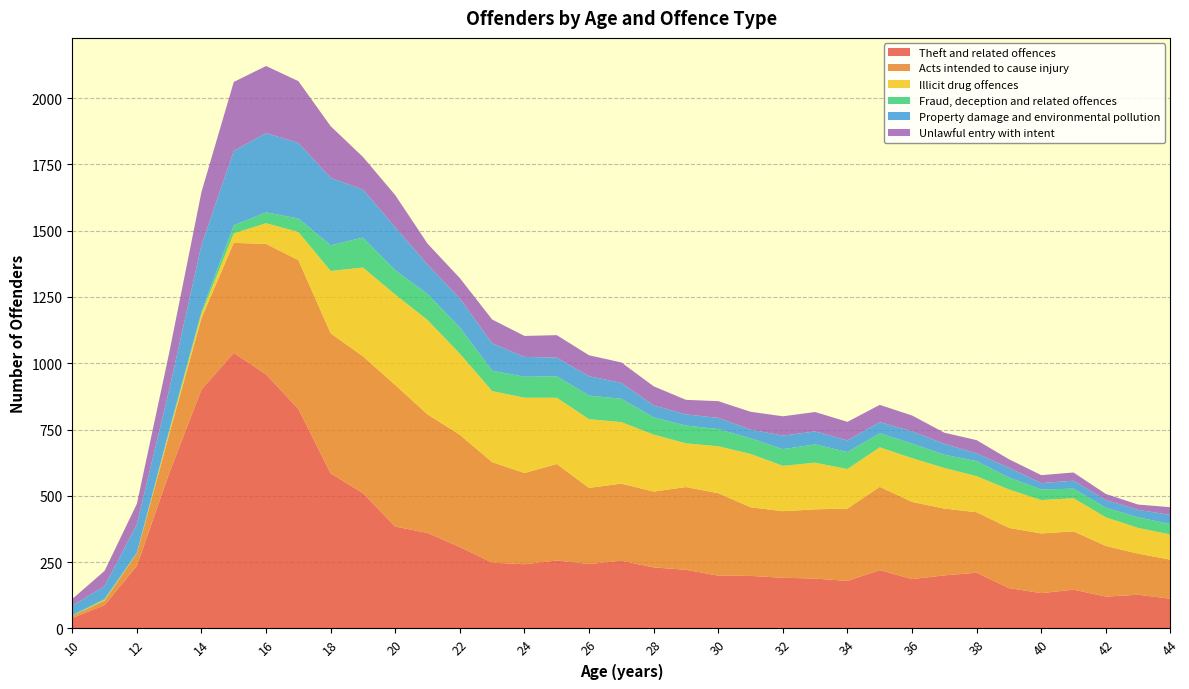

Reading left to right, extract all data points from this chart.

Theft and related offences: 10=39	11=88	12=236	13=585	14=901	15=1039	16=958	17=828	18=585	19=510	20=384	21=360	22=307	23=248	24=242	25=256	26=243	27=255	28=230	29=221	30=199	31=198	32=191	33=188	34=179	35=220	36=186	37=200	38=210	39=152	40=133	41=146	42=120	43=127	44=112
Acts intended to cause injury: 10=8	11=17	12=47	13=147	14=269	15=415	16=492	17=561	18=528	19=516	20=534	21=447	22=423	23=379	24=344	25=364	26=287	27=291	28=286	29=312	30=311	31=259	32=251	33=261	34=273	35=314	36=291	37=252	38=228	39=227	40=225	41=220	42=191	43=155	44=147
Illicit drug offences: 10=0	11=3	12=0	13=9	14=17	15=36	16=78	17=106	18=235	19=335	20=341	21=356	22=306	23=268	24=284	25=250	26=259	27=232	28=215	29=165	30=177	31=201	32=171	33=176	34=149	35=149	36=165	37=153	38=136	39=145	40=126	41=125	42=108	43=97	44=95
Fraud, deception and related offences: 10=3	11=3	12=3	13=6	14=8	15=30	16=41	17=51	18=97	19=113	20=92	21=98	22=99	23=77	24=79	25=81	26=89	27=88	28=65	29=67	30=65	31=59	32=63	33=69	34=64	35=53	36=55	37=50	38=57	39=45	40=40	41=36	42=36	43=40	44=39
Property damage and environmental pollution: 10=36	11=48	12=107	13=153	14=251	15=281	16=299	17=285	18=254	19=181	20=162	21=111	22=109	23=103	24=75	25=70	26=73	27=60	28=45	29=42	30=42	31=33	32=51	33=49	34=44	35=42	36=46	37=41	38=29	39=37	40=24	41=30	42=29	43=28	44=35
Unlawful entry with intent: 10=25	11=58	12=77	13=139	14=200	15=260	16=253	17=233	18=195	19=123	20=121	21=79	22=77	23=90	24=79	25=85	26=79	27=77	28=72	29=55	30=63	31=67	32=73	33=73	34=70	35=65	36=60	37=42	38=50	39=32	40=30	41=31	42=23	43=20	44=29